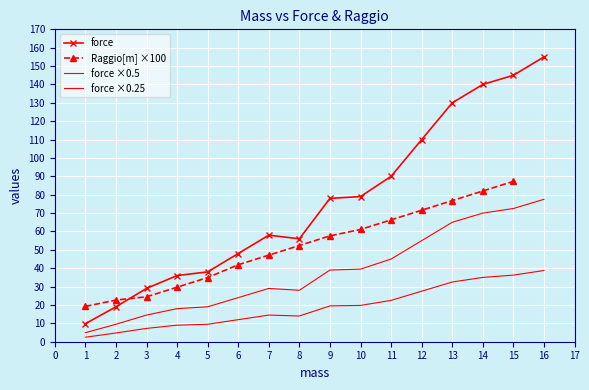

How many interior local valleys (lower than both neighbors) does the data have?

1